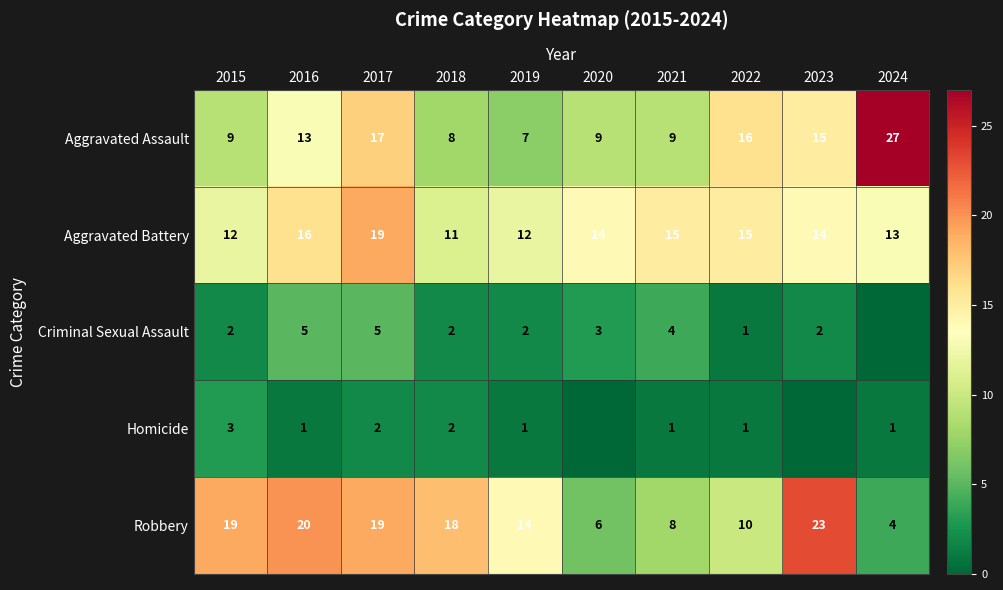

At 2015, list the series in order from largest to smallest.

Robbery, Aggravated Battery, Aggravated Assault, Homicide, Criminal Sexual Assault